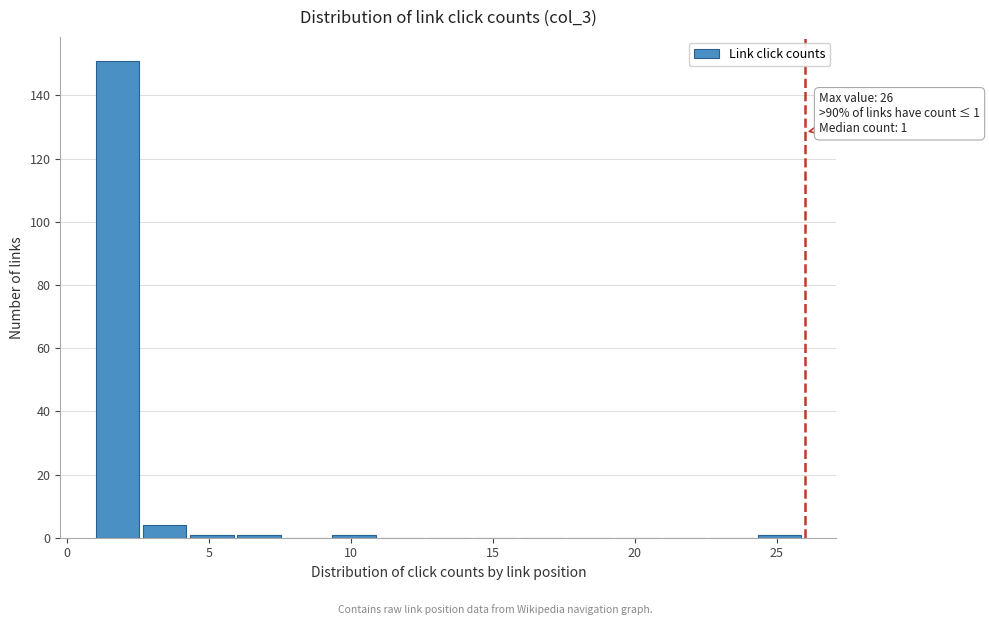

Read against the x-axis, roughly where is the centre of the tallest bar?

2.0